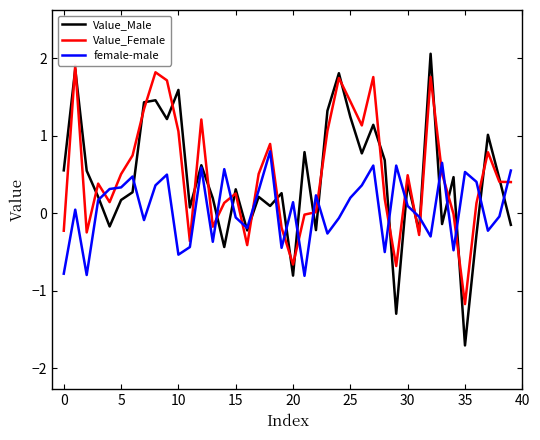

What is the maximum value for Value_Male?

2.1